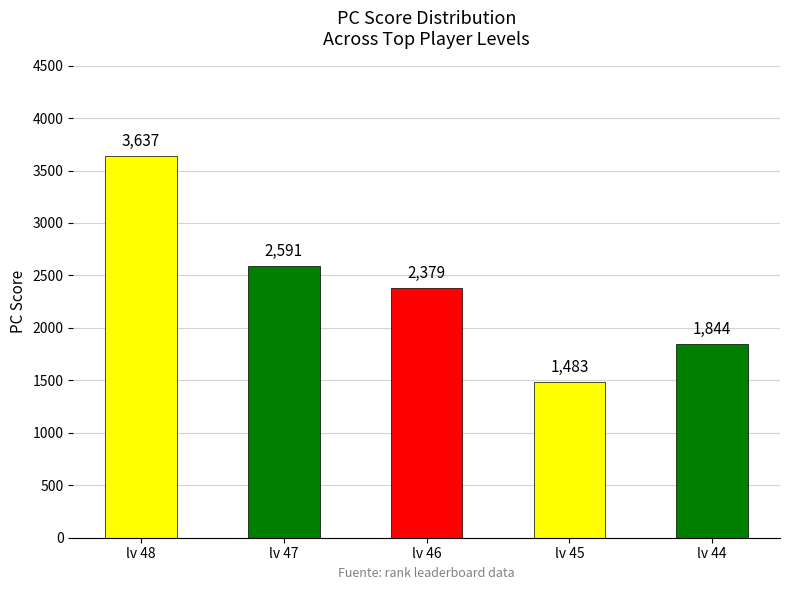

Which has a higher value, lv 47 or lv 45?

lv 47